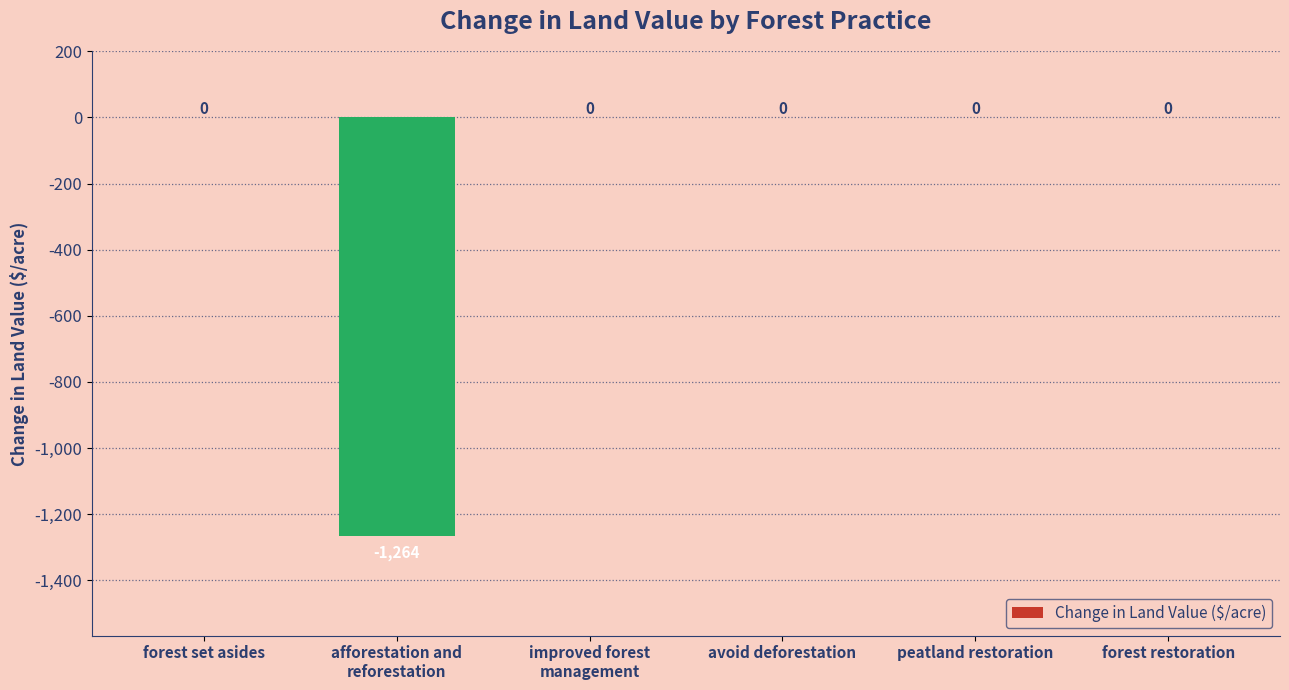

The chart shows a value of -546.1 at forest set asides. True or false?

False